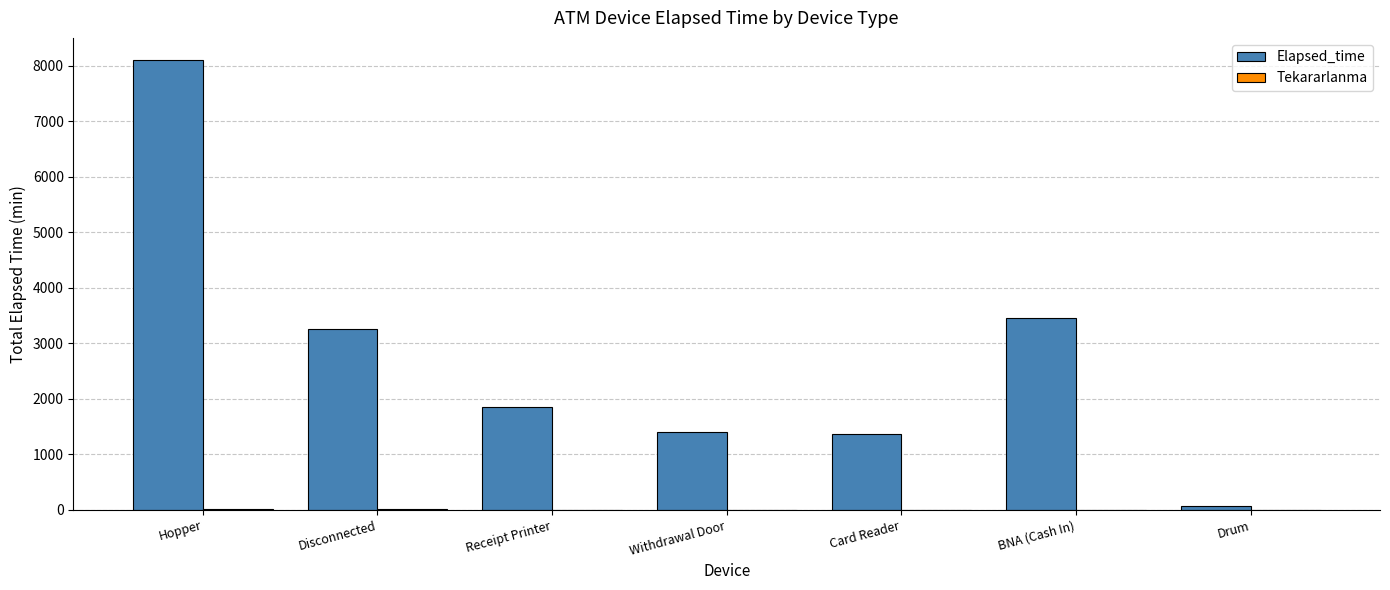

What is the highest value of the Elapsed_time series?

8100